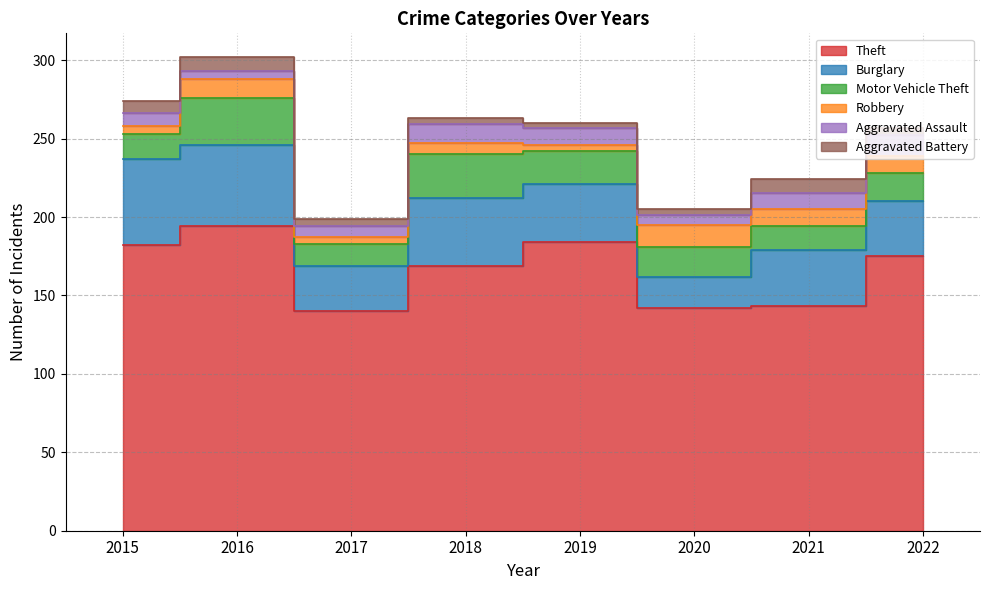

Reading right to left, list all the values displayed in this chart.

Theft: 175	143	142	184	169	140	194	182
Burglary: 35	36	20	37	43	29	52	55
Motor Vehicle Theft: 18	15	19	21	28	14	30	16
Robbery: 11	11	14	4	7	4	12	5
Aggravated Assault: 13	10	6	11	12	7	5	8
Aggravated Battery: 5	9	4	3	4	5	9	8